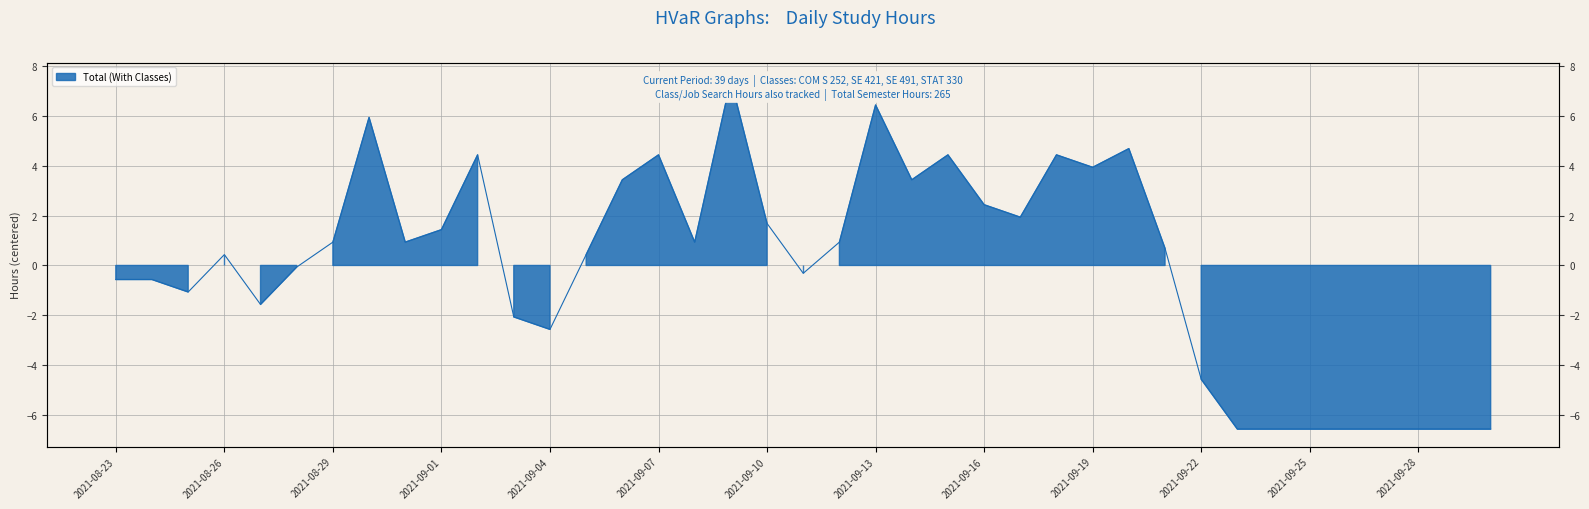

What is the smallest value displayed?

-6.6